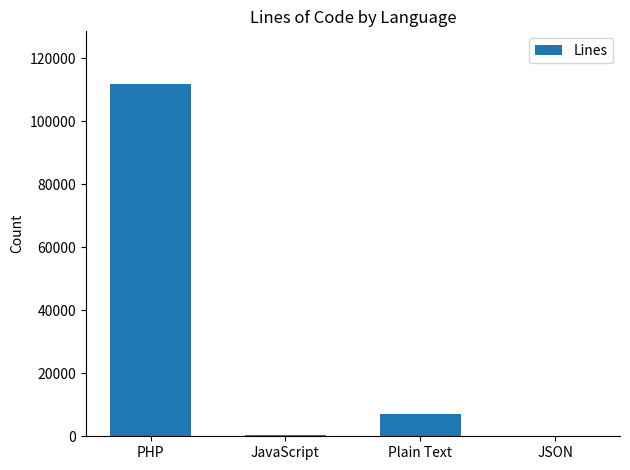

Is it true that the value at PHP is 111760?

True